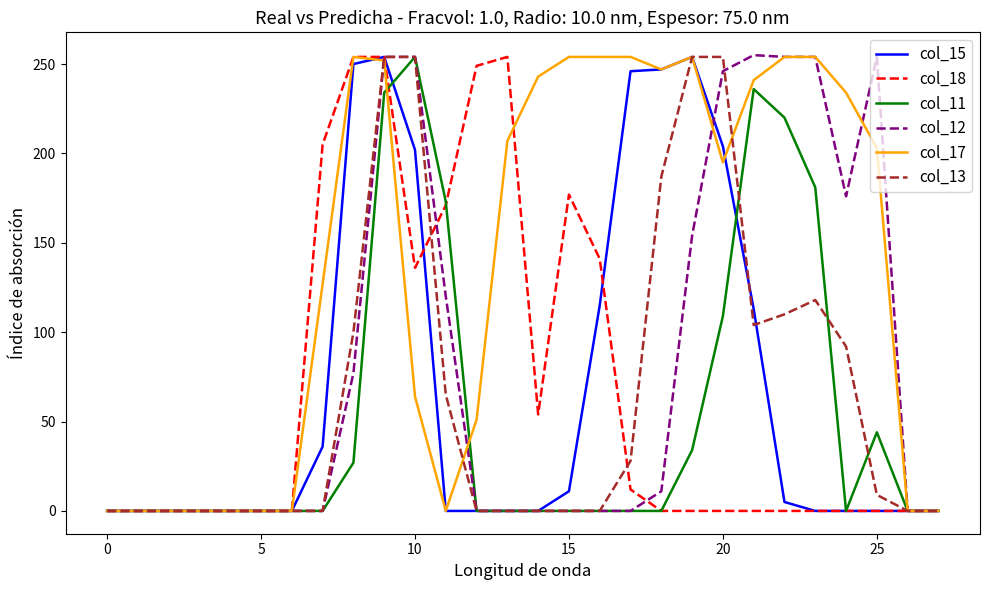

What is the greatest value displayed?

255